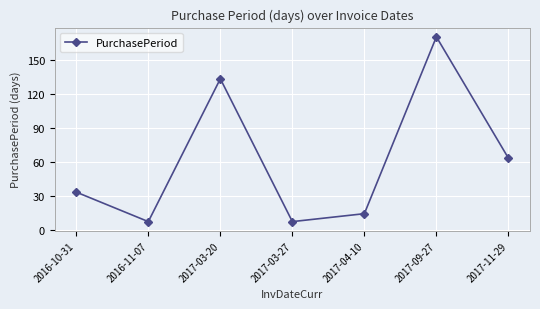

Where is the data nearest to the value 88?

2017-11-29